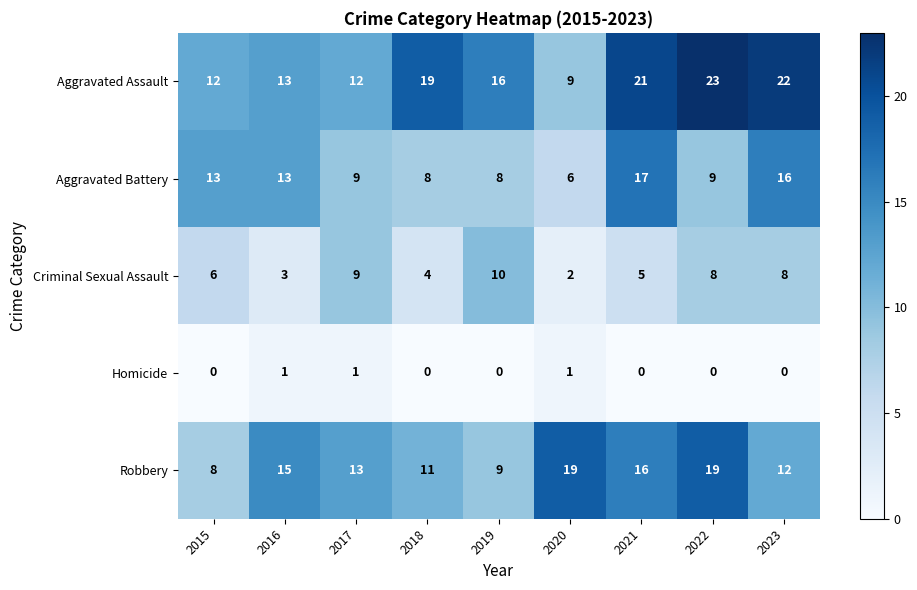

What is the difference between the maximum and second lowest values in the Aggravated Assault series?

11